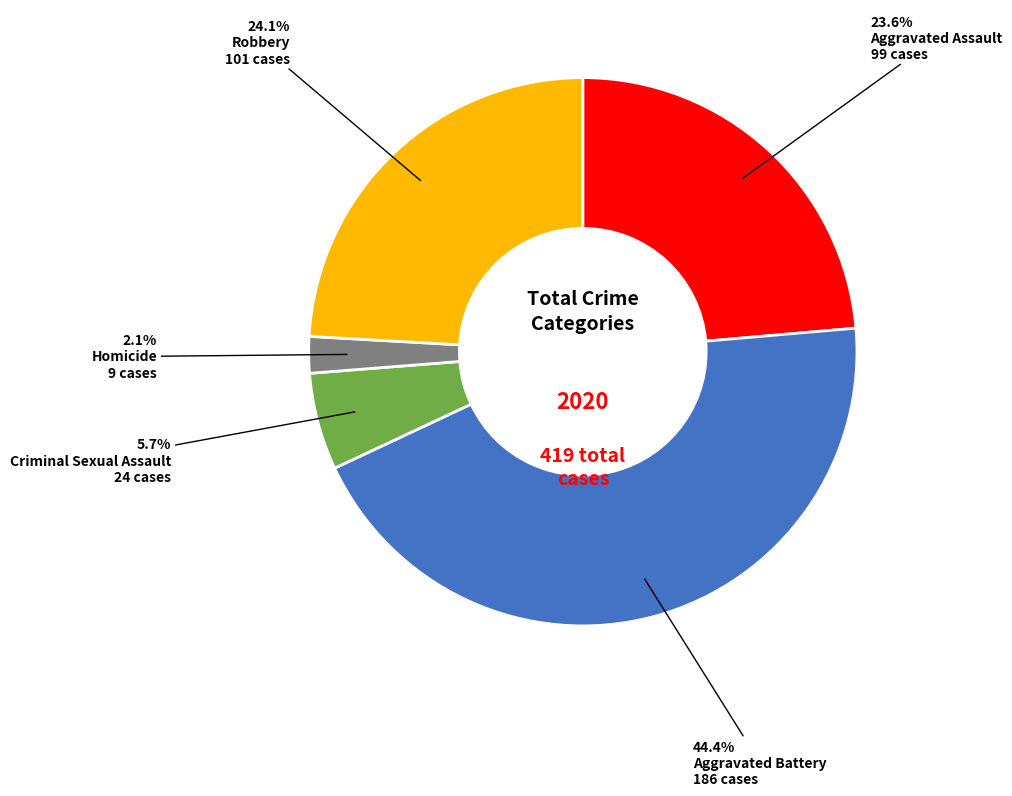

Is there any slice that represents more than half of the pie?

No